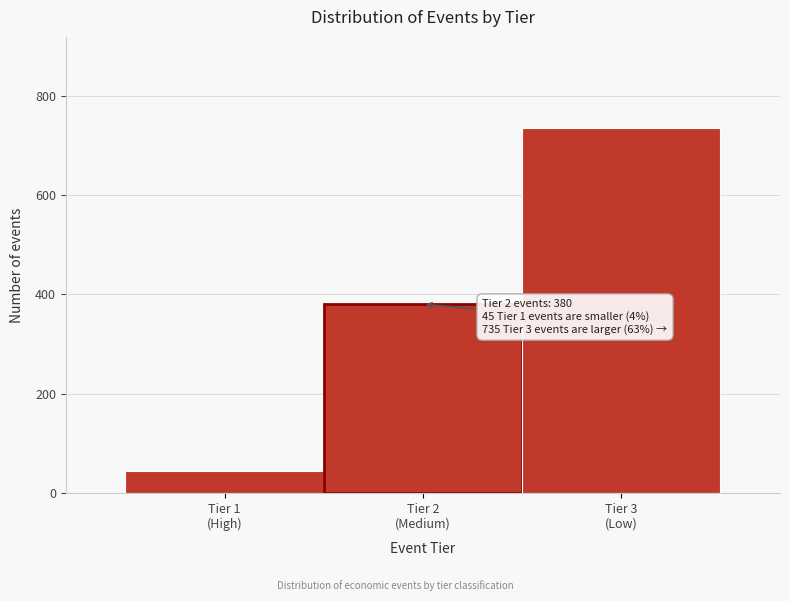

Reading left to right, what are all the values shown in this chart?

45	380	735